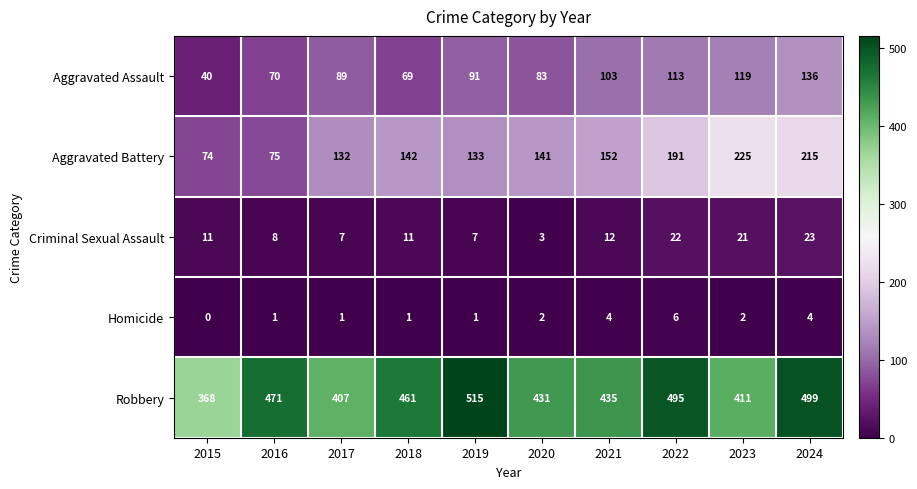

What is the greatest value displayed?

515